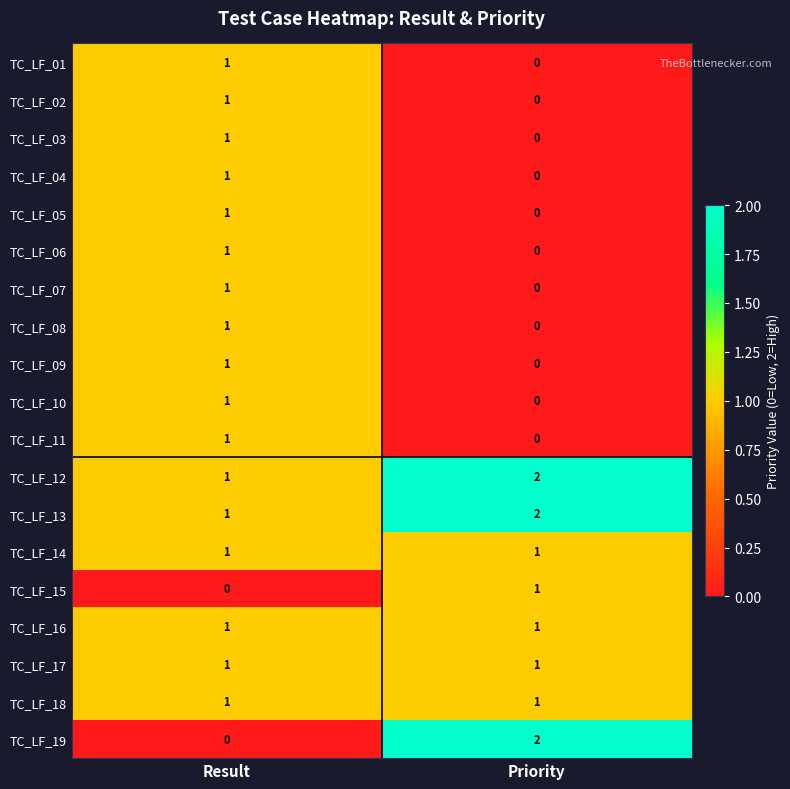

Which category has the highest value in the TC_LF_11 series?

Result